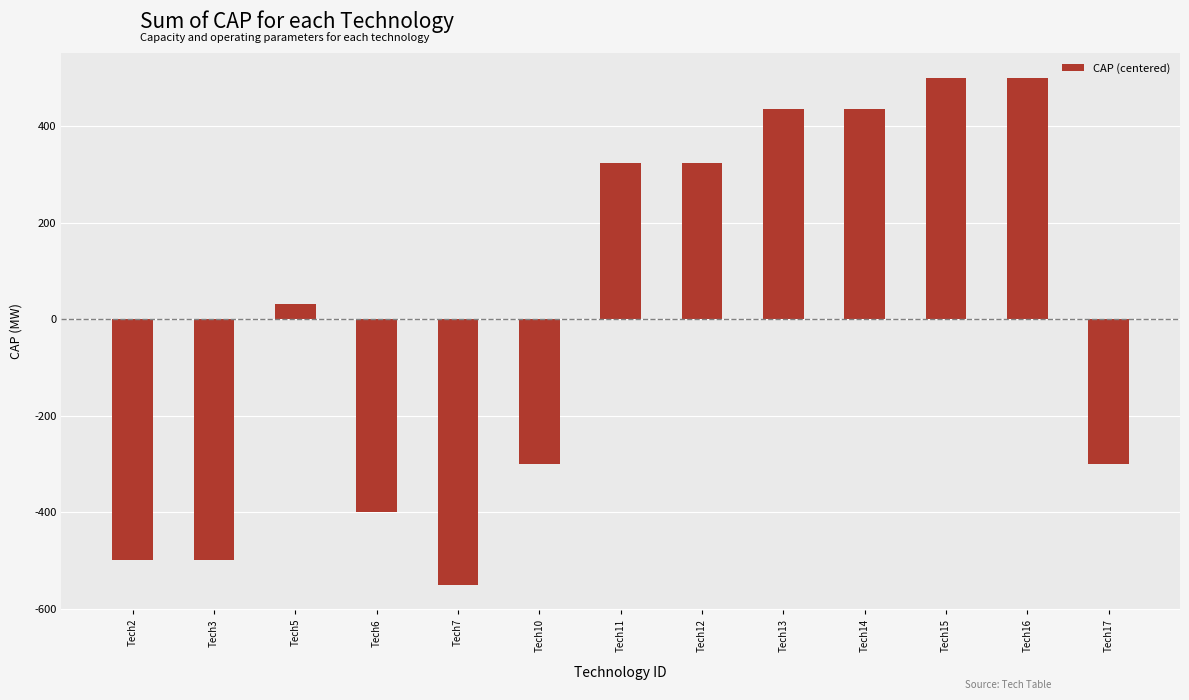

What is the maximum value shown in the chart?

500